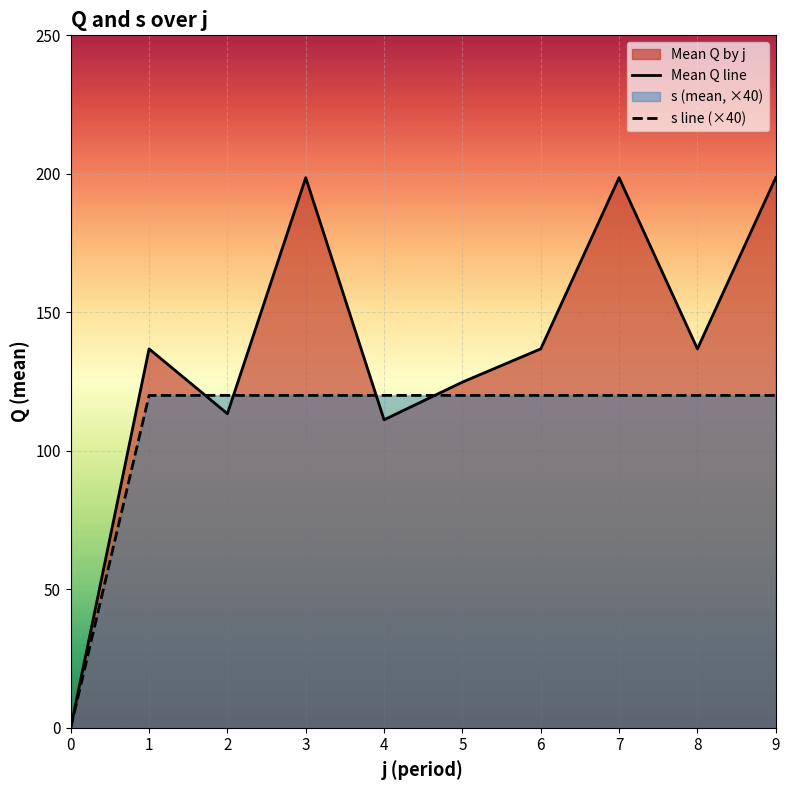

True or false: s line (×40) has a value of 120.0 at 4.

True